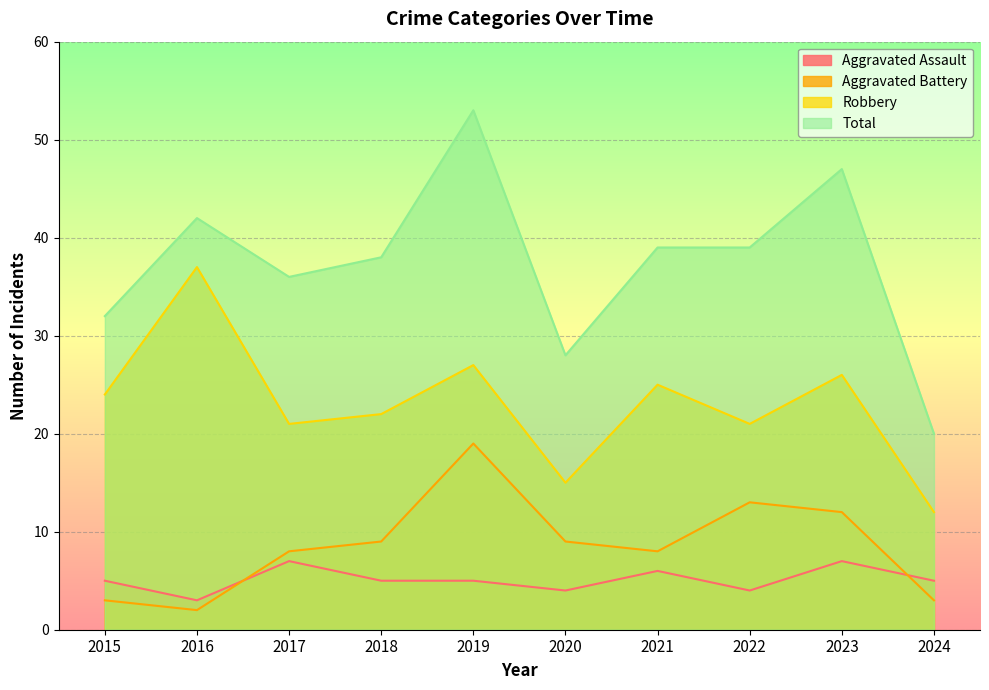

What is the value of the Total point at the 10th from the left?

20